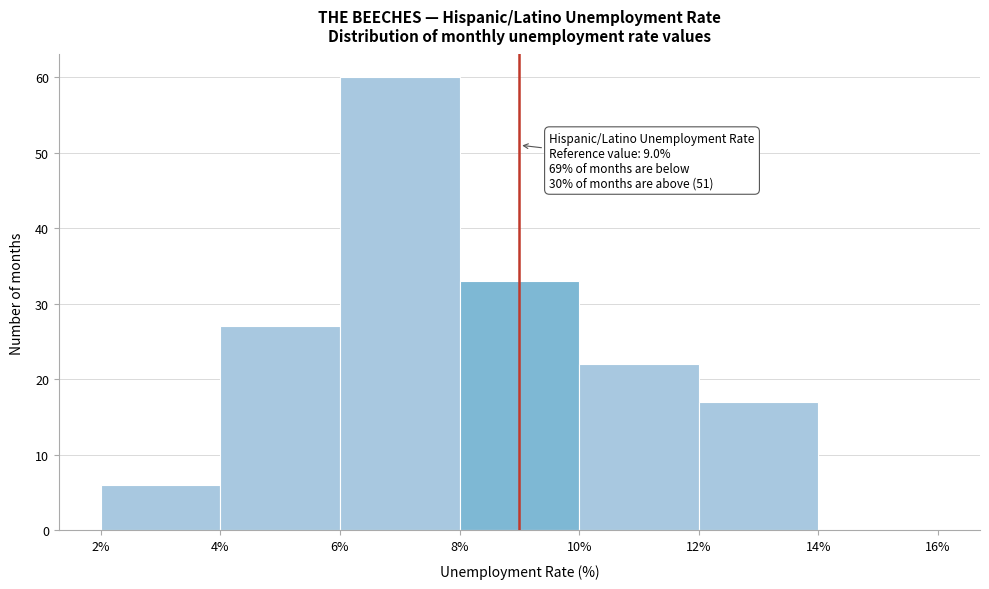

Over which range of the x-axis is the bar tallest?

6% to 8%